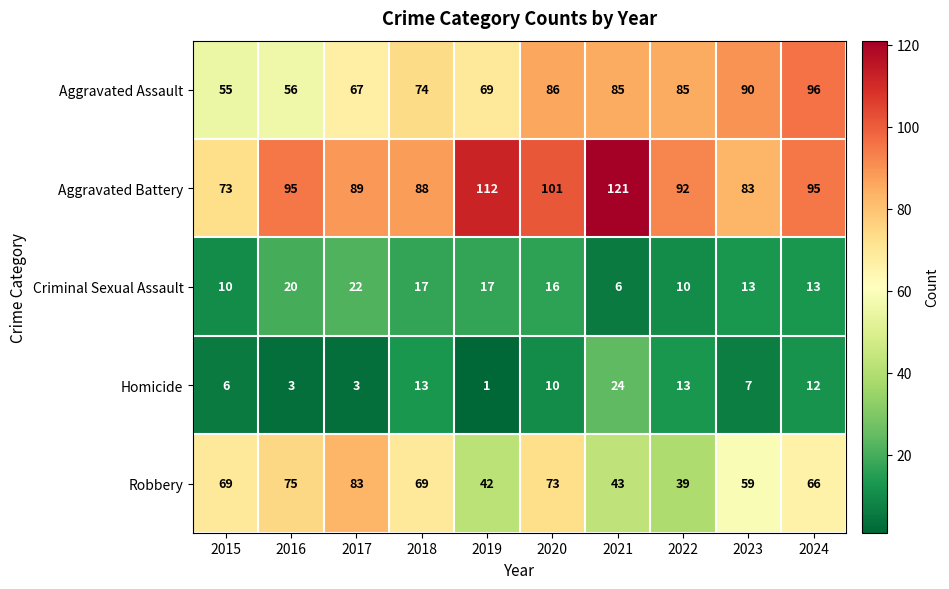

At how many categories does at least one series exceed 30?

10